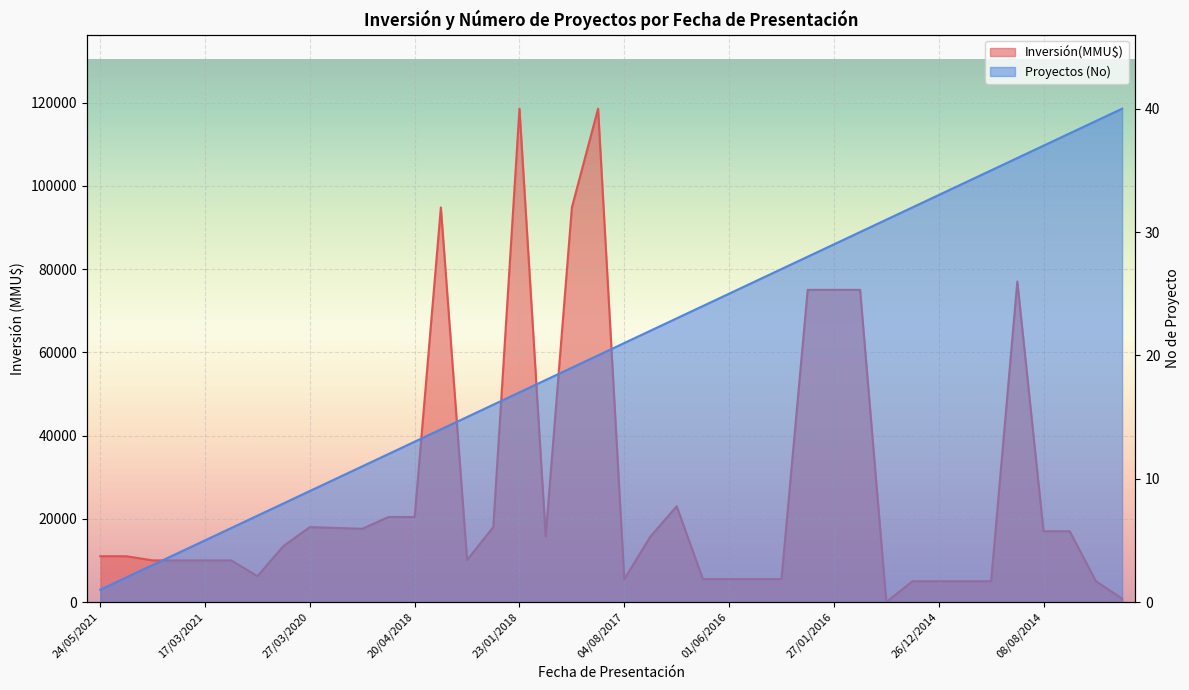

At which category does Inversión(MMU$) reach its first local valley?

20/05/2020